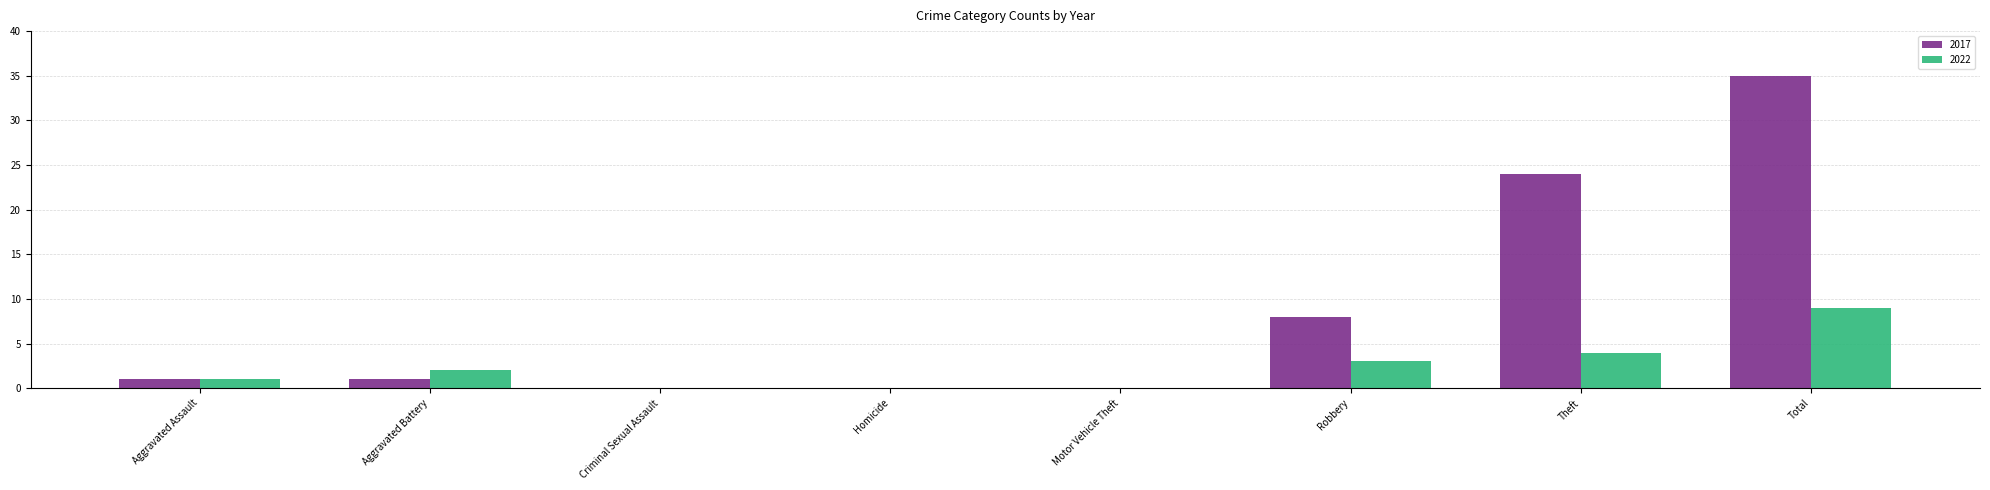

Which series has the largest total across all categories?

2017